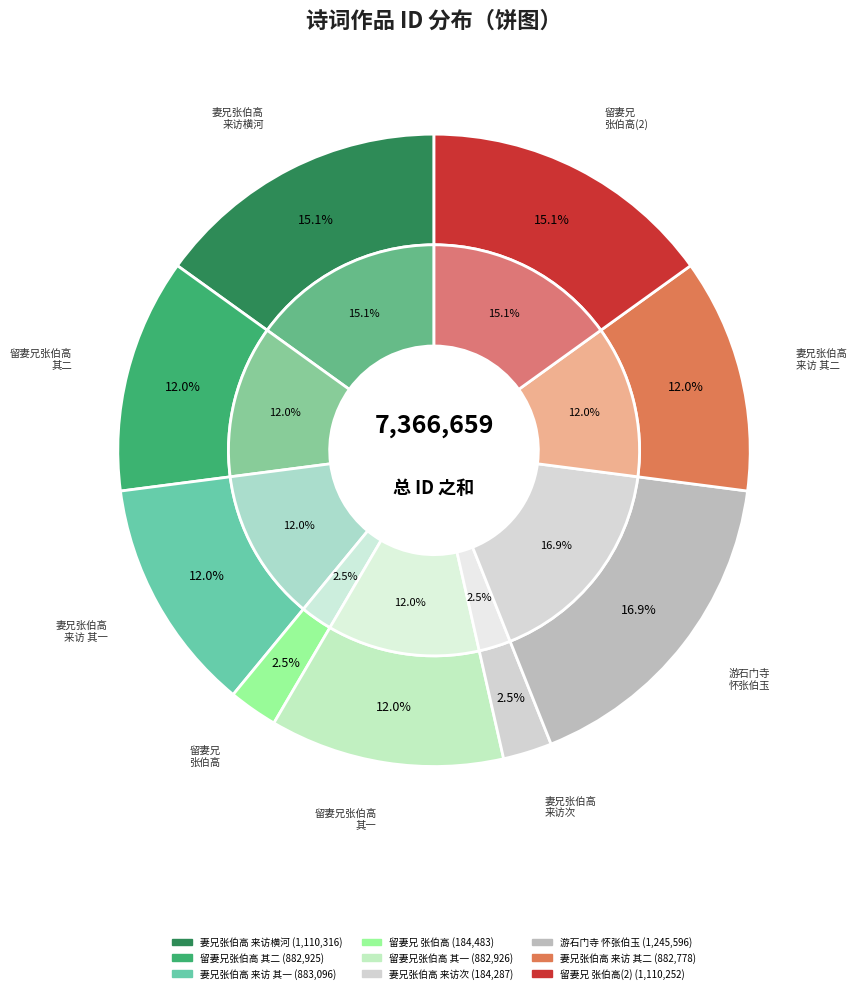

What is the largest slice in the pie chart?

游石门寺有怀表兄张伯玉